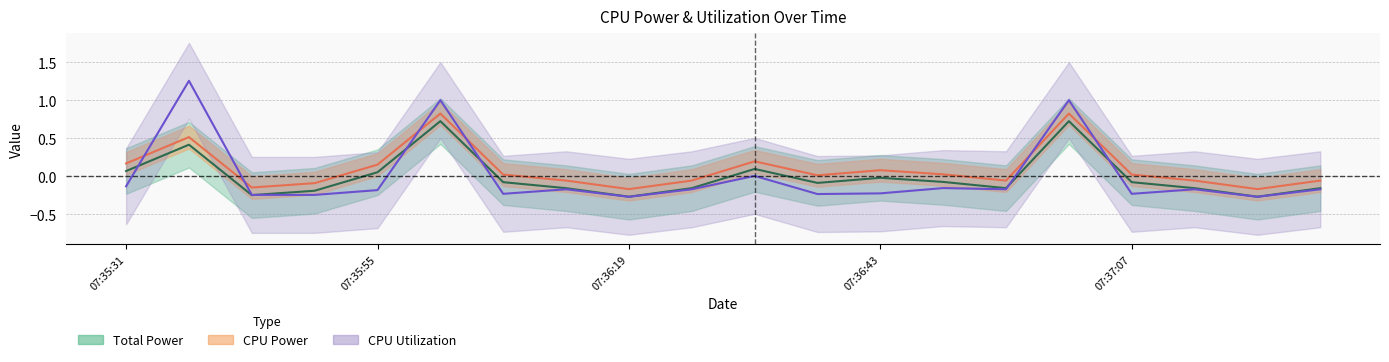

What is the value of the CPU Power point at the 18th from the left?

-0.1